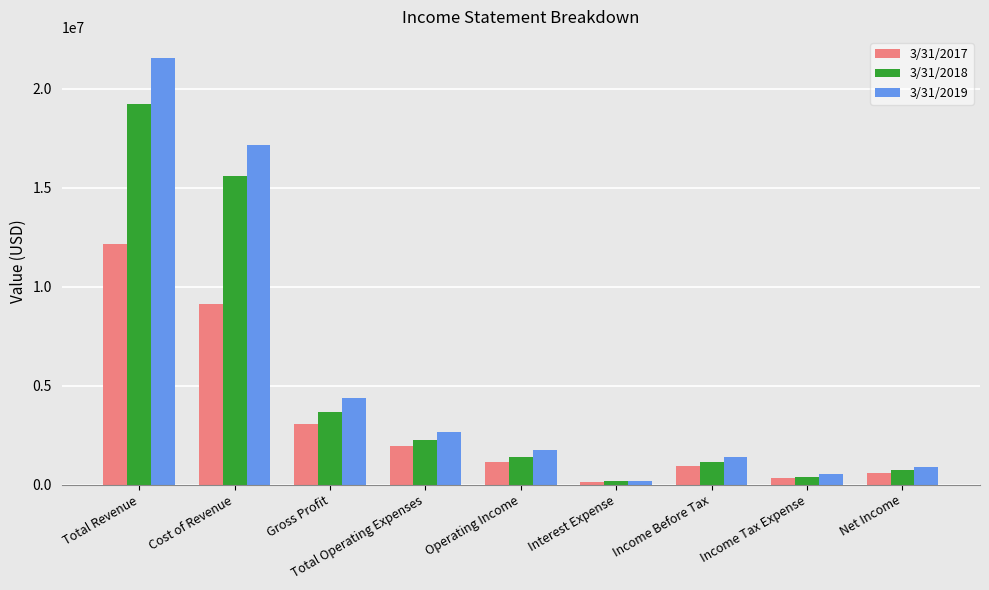

Which series has the largest range (max minus min)?

3/31/2019